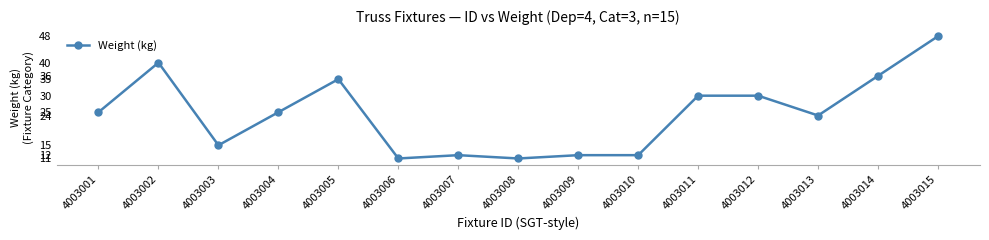

Which has a higher value, 4003005 or 4003006?

4003005